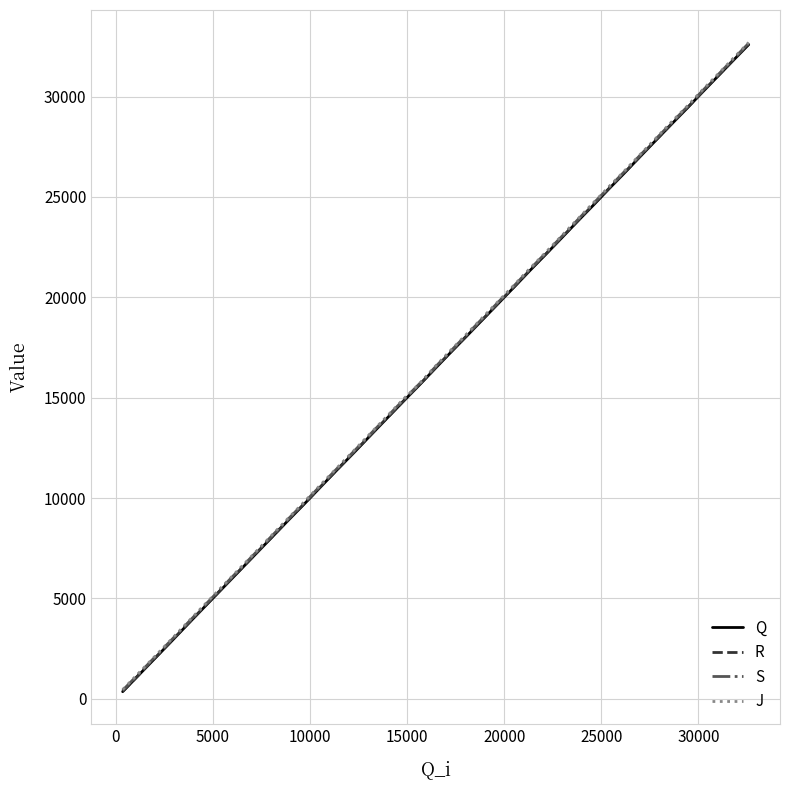

How many lines are shown in the chart?

4